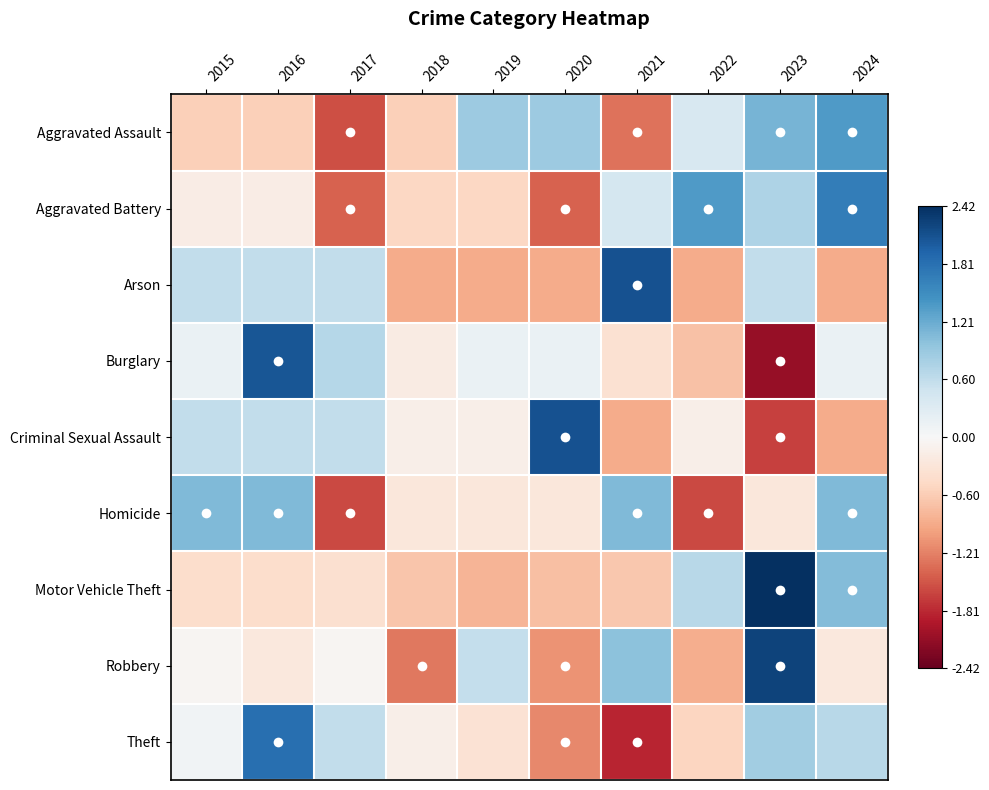

Reading right to left, what are all the values shown in this chart?

Aggravated Assault: 2024=1.4	2023=1.1	2022=0.4	2021=-1.3	2020=0.9	2019=0.9	2018=-0.6	2017=-1.6	2016=-0.6	2015=-0.6
Aggravated Battery: 2024=1.7	2023=0.7	2022=1.4	2021=0.4	2020=-1.4	2019=-0.5	2018=-0.5	2017=-1.4	2016=-0.2	2015=-0.2
Arson: 2024=-0.9	2023=0.6	2022=-0.9	2021=2.1	2020=-0.9	2019=-0.9	2018=-0.9	2017=0.6	2016=0.6	2015=0.6
Burglary: 2024=0.2	2023=-2.1	2022=-0.7	2021=-0.4	2020=0.2	2019=0.2	2018=-0.2	2017=0.7	2016=2.1	2015=0.2
Criminal Sexual Assault: 2024=-0.9	2023=-1.7	2022=-0.2	2021=-0.9	2020=2.1	2019=-0.2	2018=-0.2	2017=0.6	2016=0.6	2015=0.6
Homicide: 2024=1.1	2023=-0.3	2022=-1.6	2021=1.1	2020=-0.3	2019=-0.3	2018=-0.3	2017=-1.6	2016=1.1	2015=1.1
Motor Vehicle Theft: 2024=1.0	2023=2.4	2022=0.7	2021=-0.7	2020=-0.7	2019=-0.8	2018=-0.7	2017=-0.4	2016=-0.4	2015=-0.4
Robbery: 2024=-0.2	2023=2.2	2022=-0.9	2021=1.0	2020=-1.1	2019=0.6	2018=-1.3	2017=-0.0	2016=-0.2	2015=-0.0
Theft: 2024=0.7	2023=0.8	2022=-0.5	2021=-1.8	2020=-1.2	2019=-0.3	2018=-0.1	2017=0.6	2016=1.8	2015=0.1